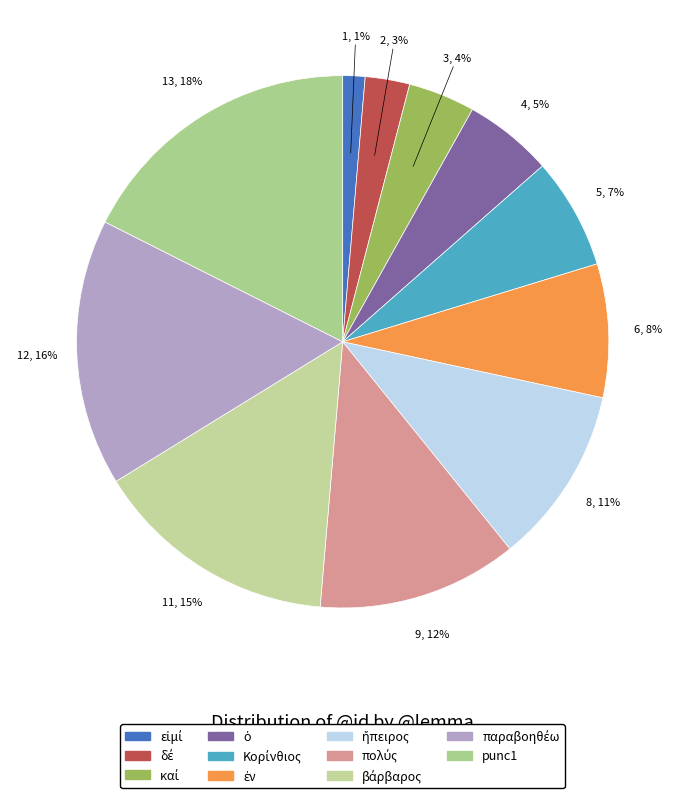

Count the number of slices in the pie.

11